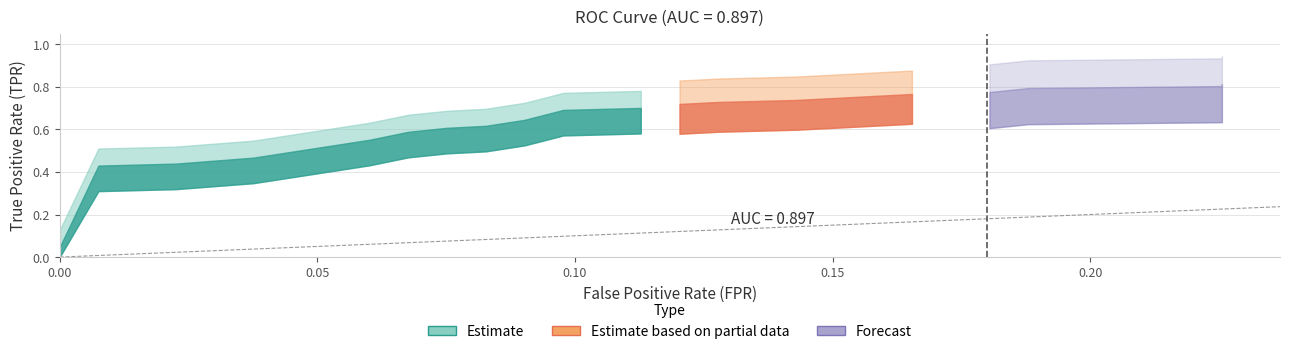

What is the maximum value shown in the chart?

0.8